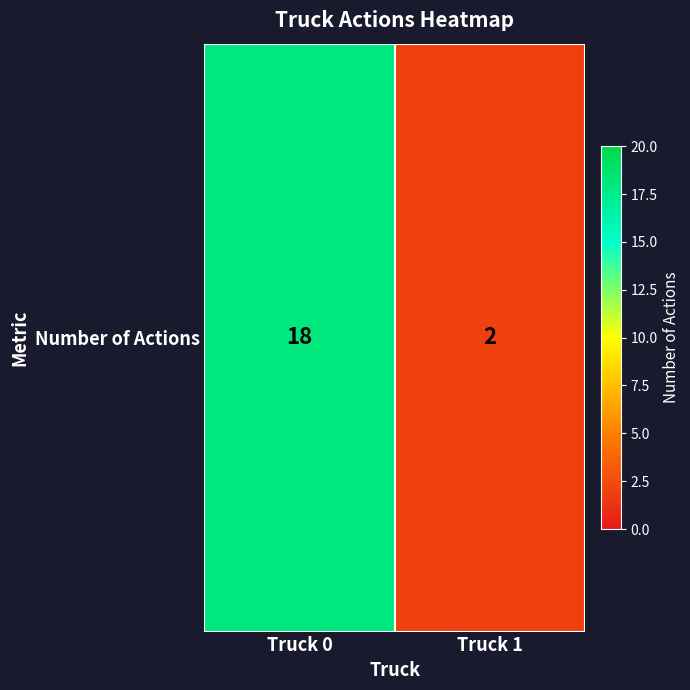

What is the difference between the values at Truck 0 and Truck 1?

16